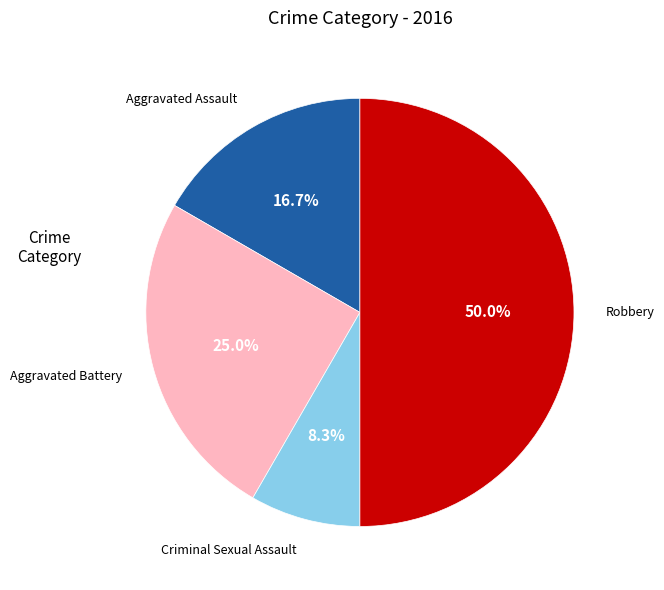

Count the number of slices in the pie.

4